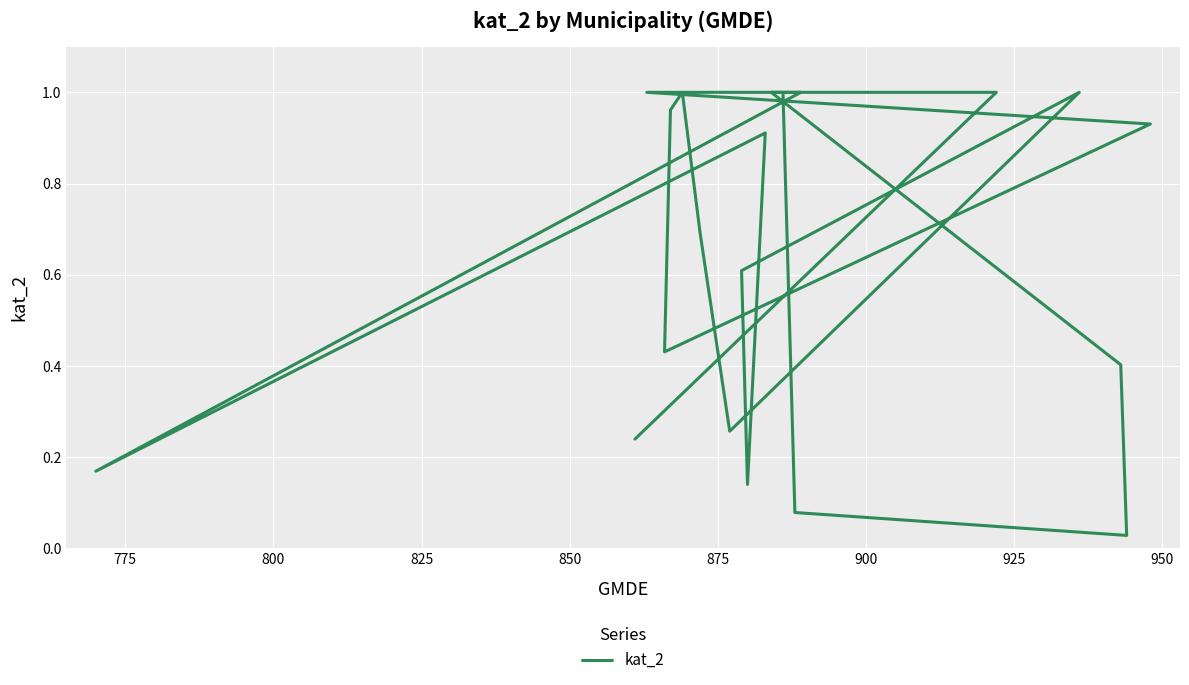

Reading left to right, transcribe all the data shown in this chart.

0.2	1.0	1.0	0.9	0.4	1.0	1.0	0.7	0.3	1.0	0.6	0.1	0.9	0.2	1.0	1.0	0.4	0.0	0.1	1.0